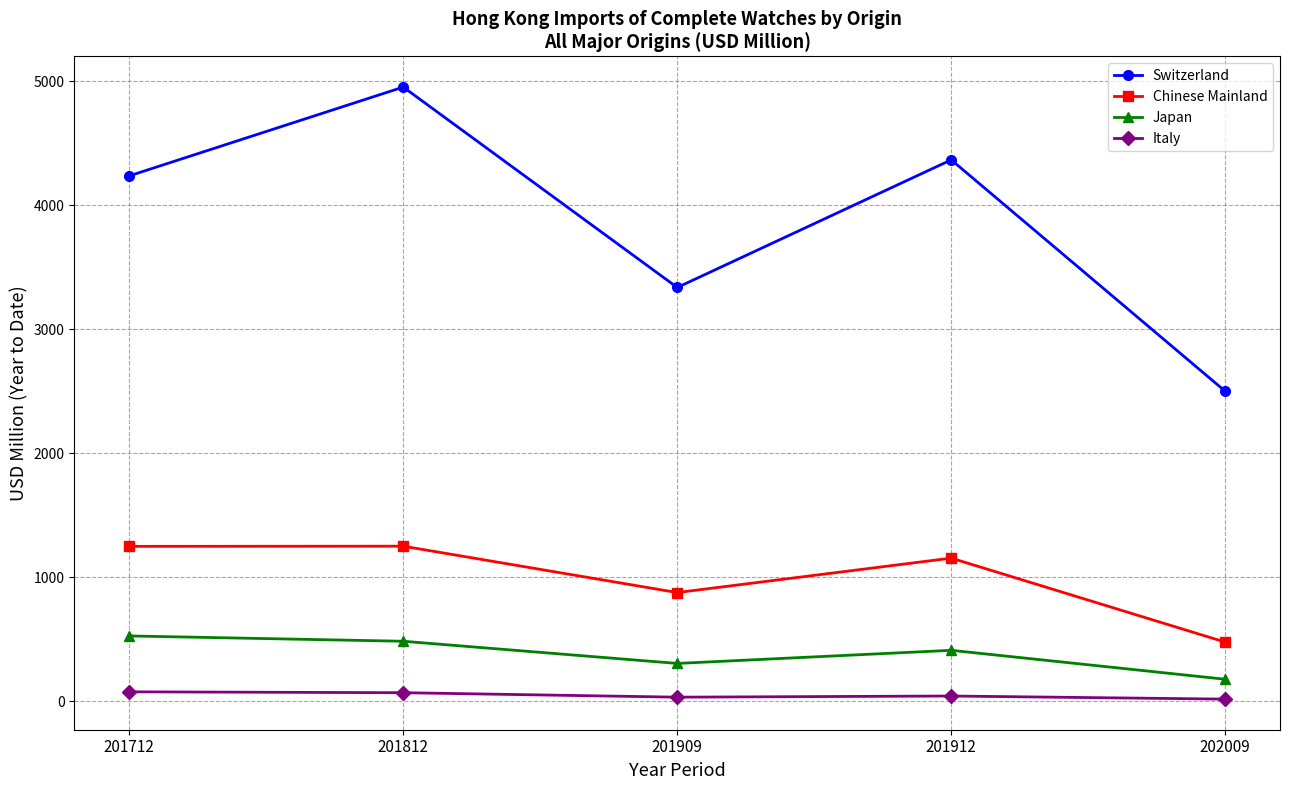

Which series has the largest range (max minus min)?

Switzerland